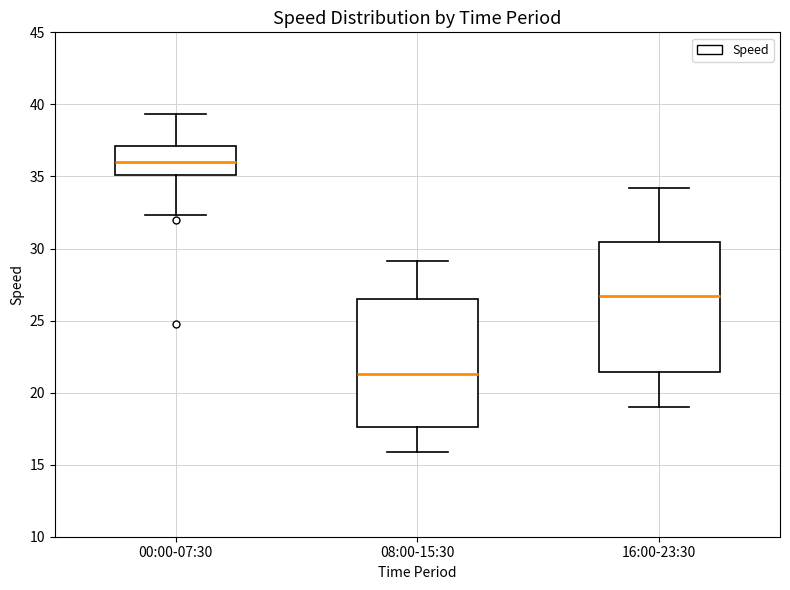

Where does the lower whisker of the box for 08:00-15:30 end on the y-axis? The values are not printed on the chart, so give them approximately, as read against the axis.

16.0